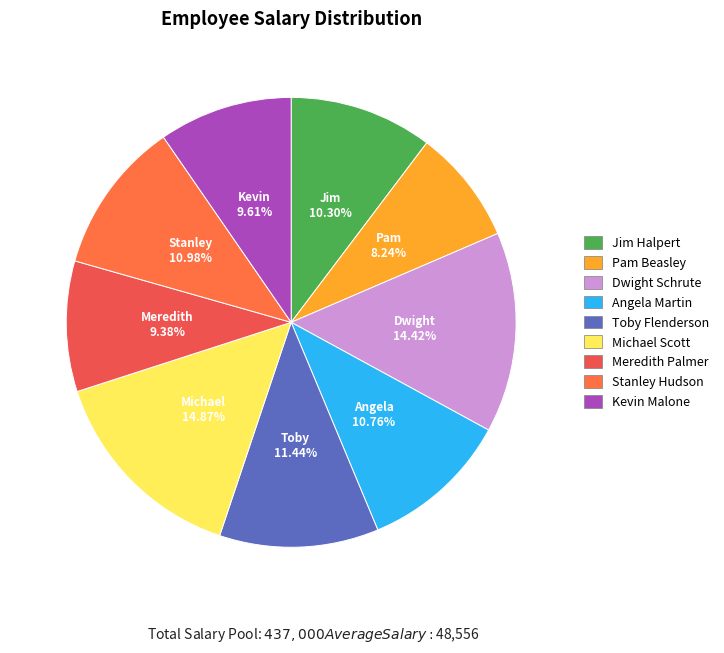

Does Jim Halpert represent more than half of the total?

No